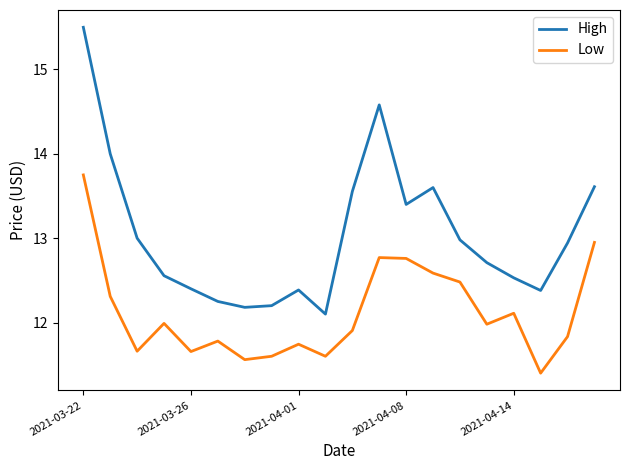

Count the number of data series in this chart.

2